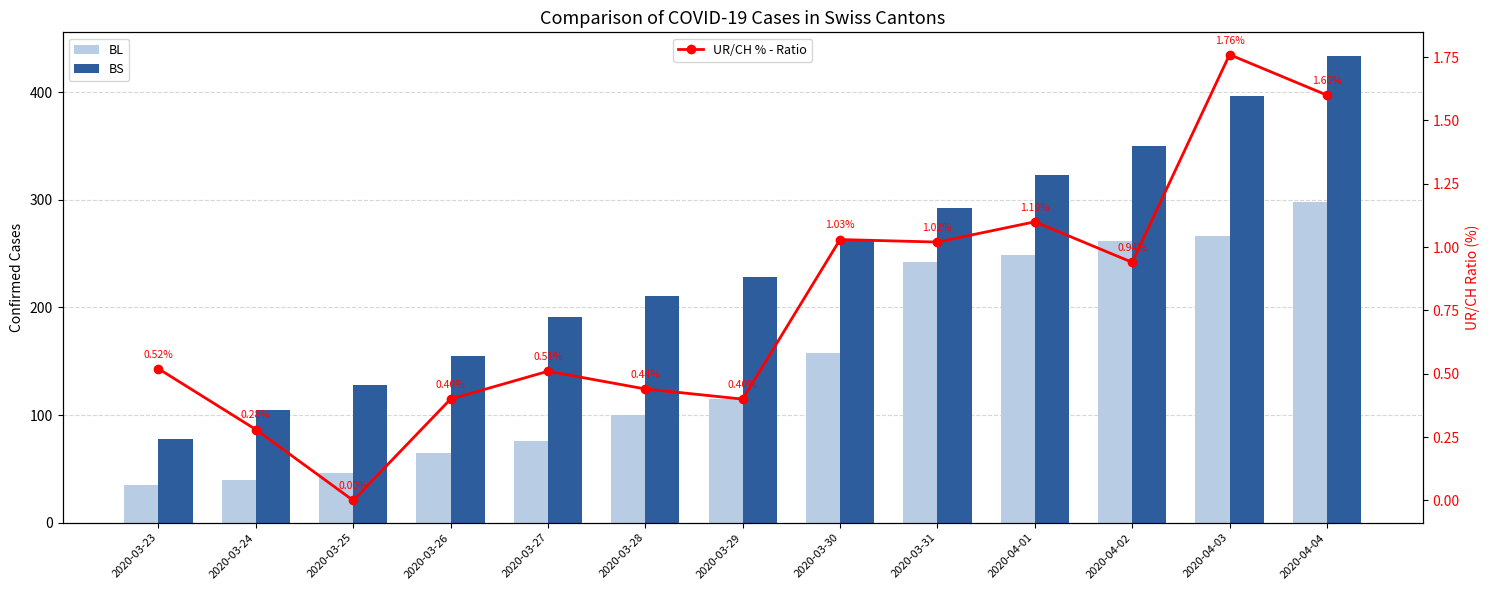

What value does the UR/CH % - Ratio series have at 2020-04-04?

1.6